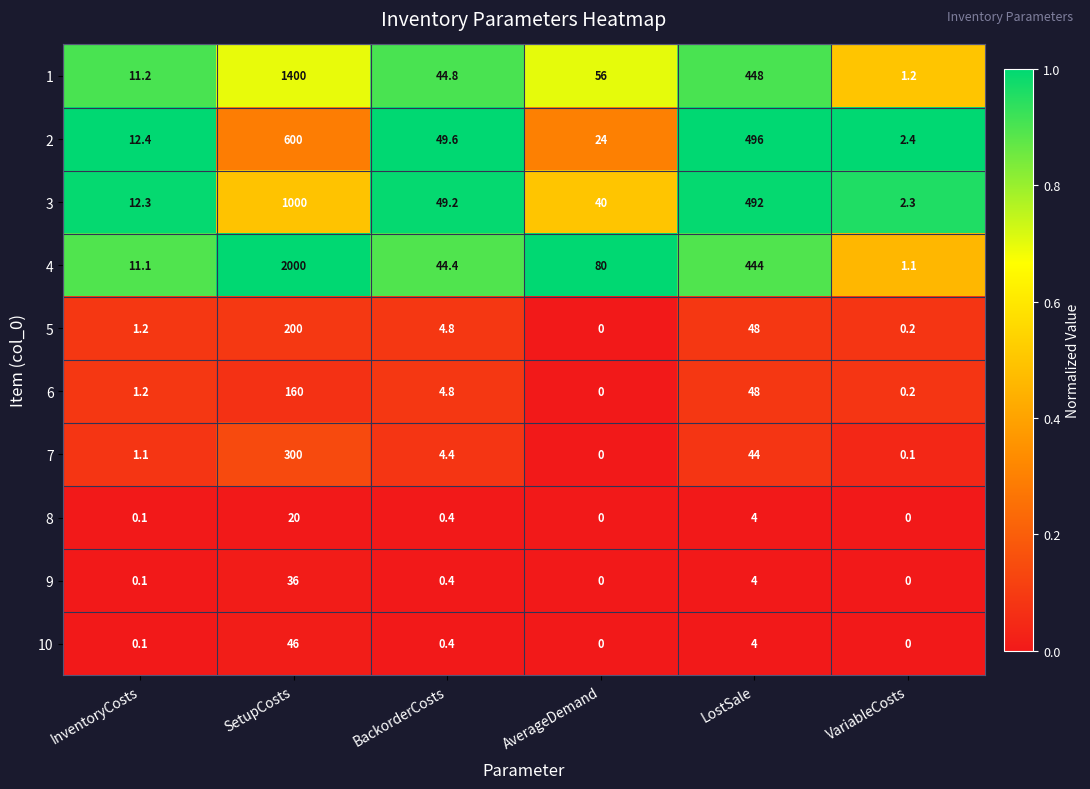

Is the value of 1 at LostSale greater than the value of 9 at AverageDemand?

Yes